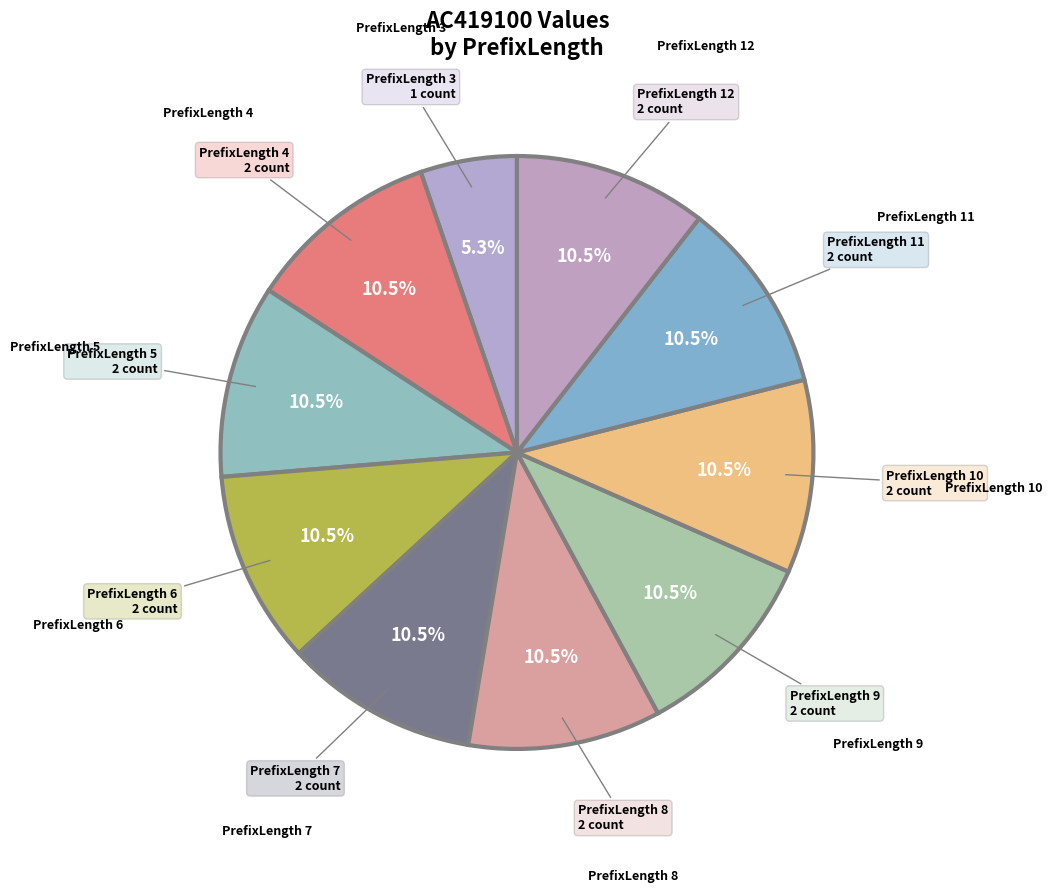

Is there any slice that represents more than half of the pie?

No